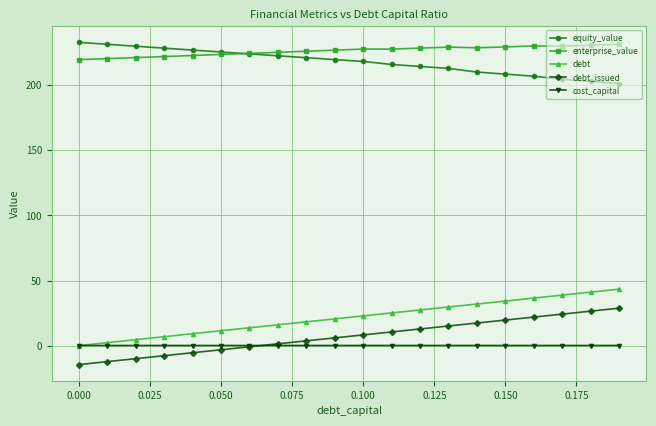

True or false: enterprise_value and debt_issued intersect in this chart.

False